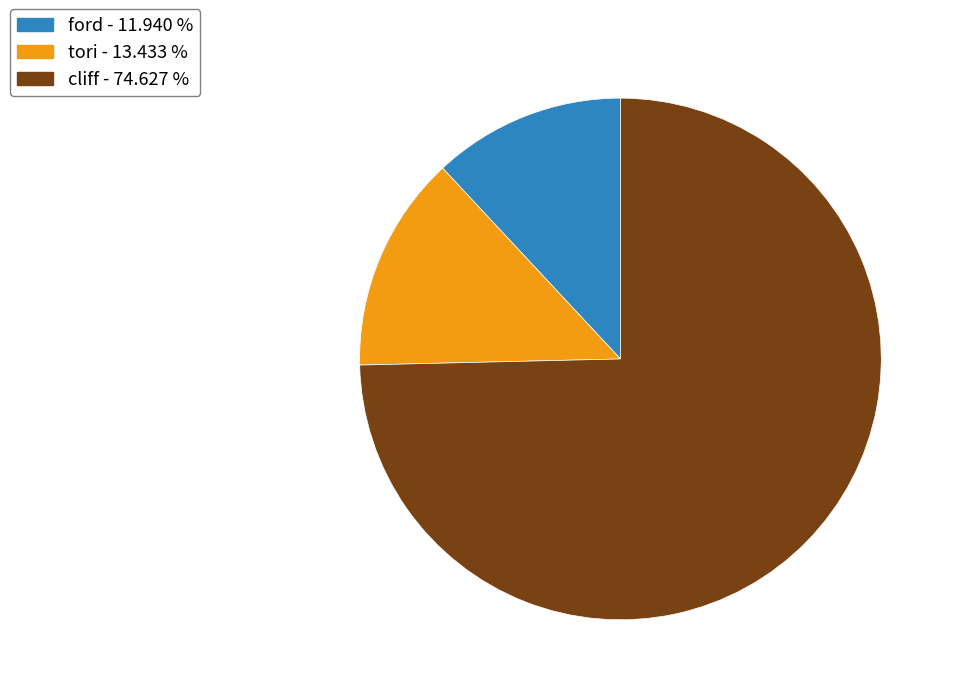

Between tori - 13.433 % and ford - 11.940 %, which is larger?

tori - 13.433 %